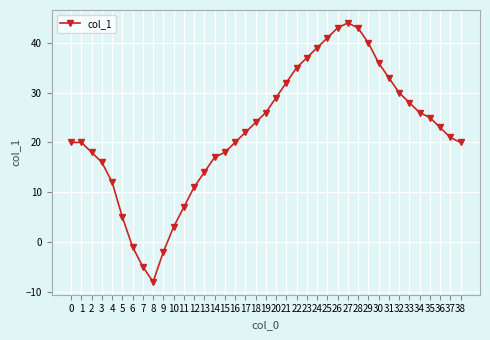

Reading left to right, transcribe all the data shown in this chart.

20	20	18	16	12	5	-1	-5	-8	-2	3	7	11	14	17	18	20	22	24	26	29	32	35	37	39	41	43	44	43	40	36	33	30	28	26	25	23	21	20